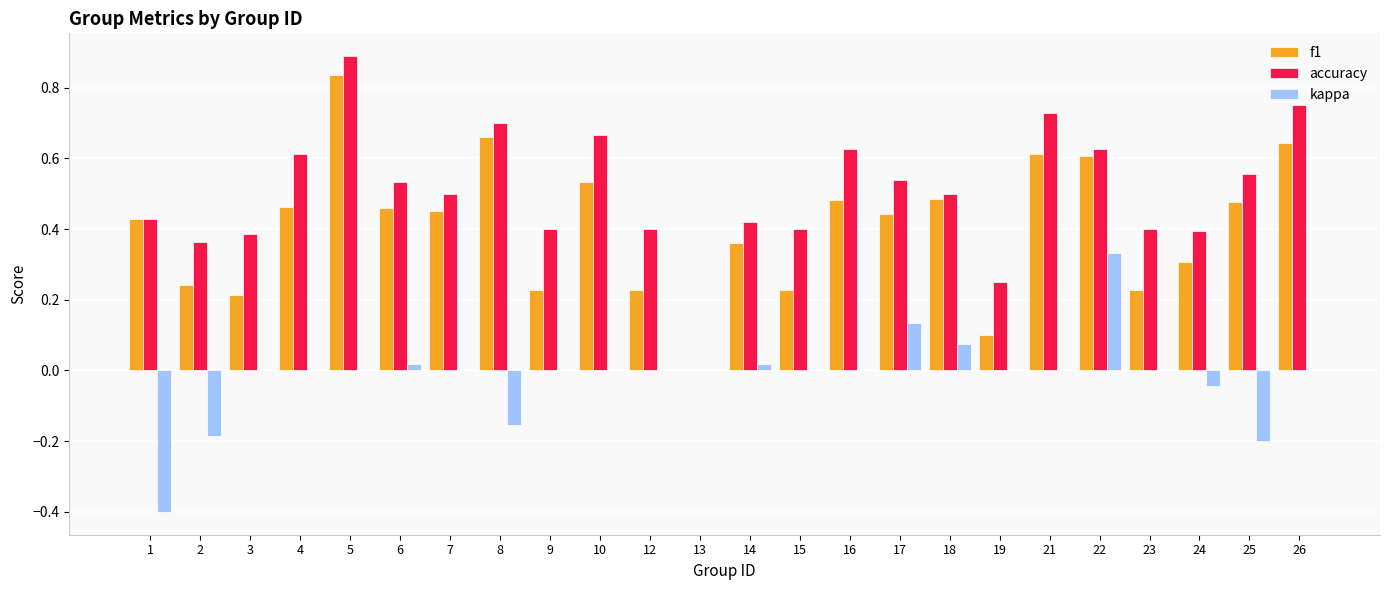

The value of f1 at 8 is 0.7. True or false?

True